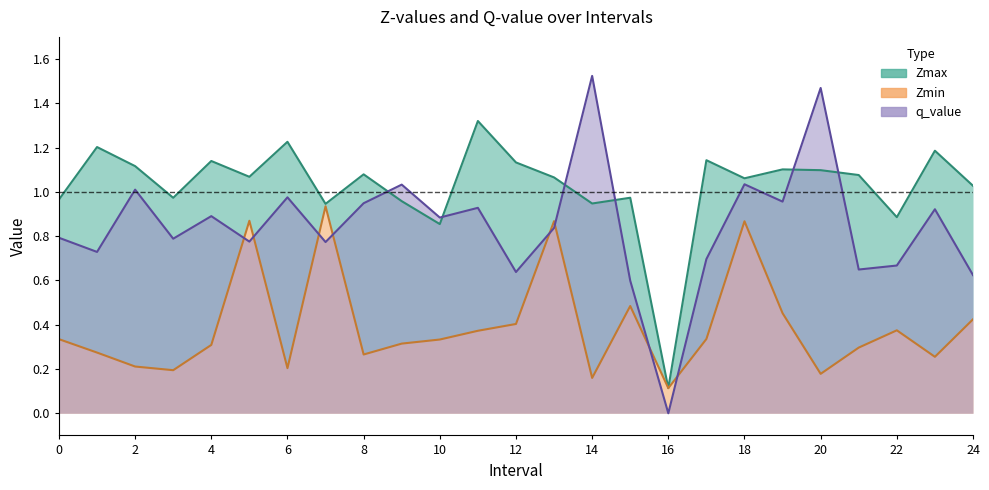

Reading left to right, list all the values displayed in this chart.

Zmax: 0=1.0	1=1.2	2=1.1	3=1.0	4=1.1	5=1.1	6=1.2	7=0.9	8=1.1	9=1.0	10=0.9	11=1.3	12=1.1	13=1.1	14=0.9	15=1.0	16=0.1	17=1.1	18=1.1	19=1.1	20=1.1	21=1.1	22=0.9	23=1.2	24=1.0
Zmin: 0=0.3	1=0.3	2=0.2	3=0.2	4=0.3	5=0.9	6=0.2	7=0.9	8=0.3	9=0.3	10=0.3	11=0.4	12=0.4	13=0.9	14=0.2	15=0.5	16=0.1	17=0.3	18=0.9	19=0.5	20=0.2	21=0.3	22=0.4	23=0.3	24=0.4
q_value: 0=0.8	1=0.7	2=1.0	3=0.8	4=0.9	5=0.8	6=1.0	7=0.8	8=0.9	9=1.0	10=0.9	11=0.9	12=0.6	13=0.8	14=1.5	15=0.6	16=-0.0	17=0.7	18=1.0	19=1.0	20=1.5	21=0.6	22=0.7	23=0.9	24=0.6